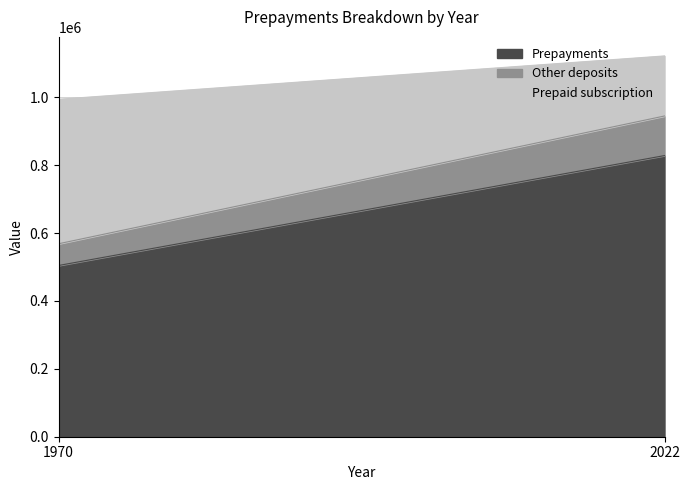

What is the average value of the Prepayments series?

666504